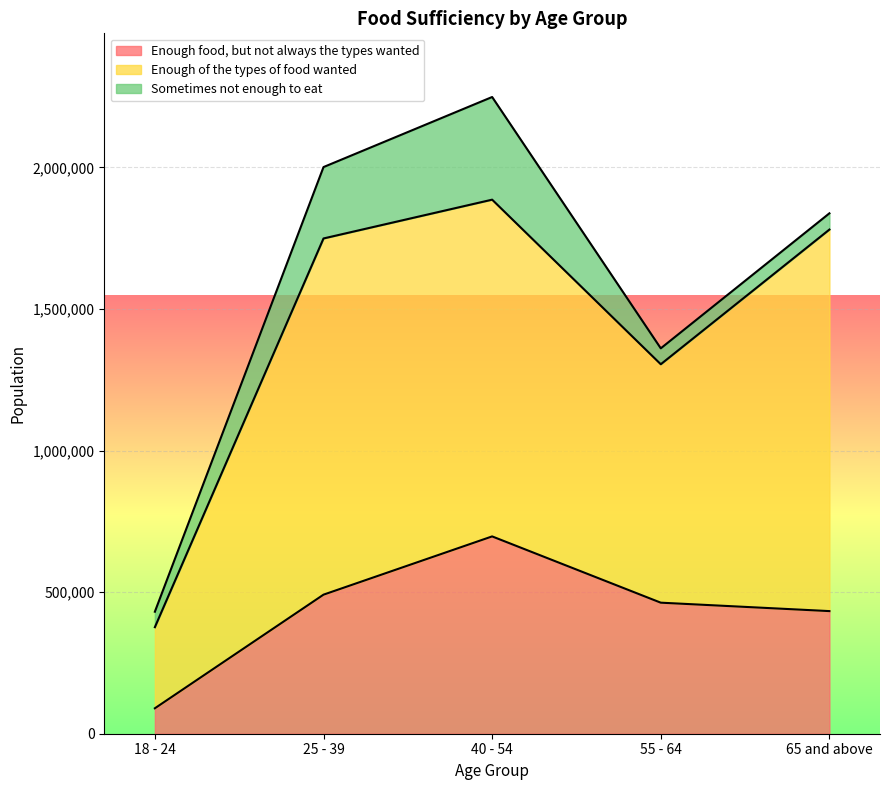

At which category does the chart reach its minimum across all series?

18 - 24